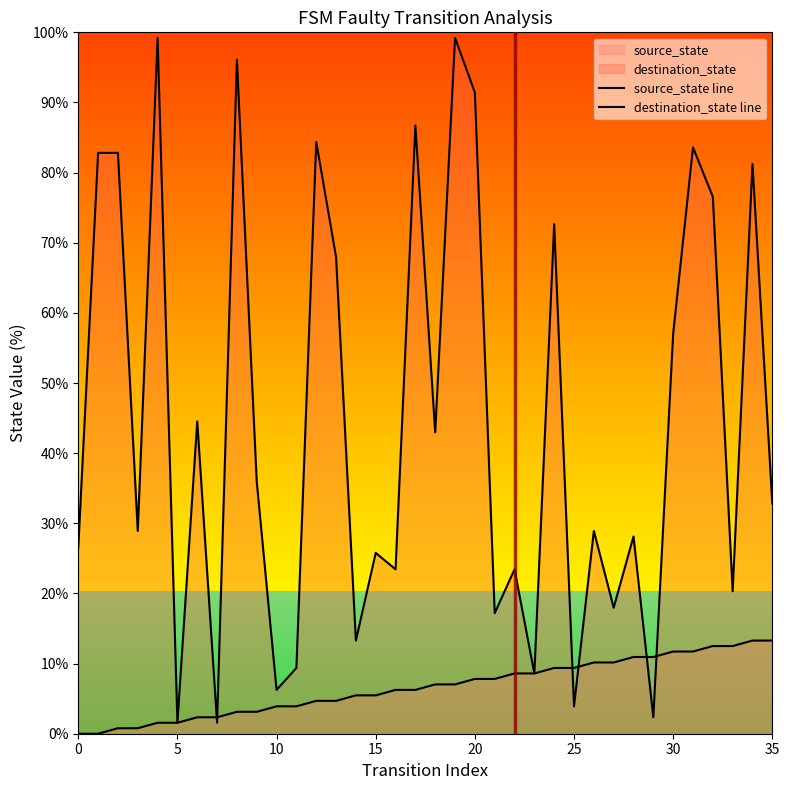

Where does the source_state line series first go above 7?

18